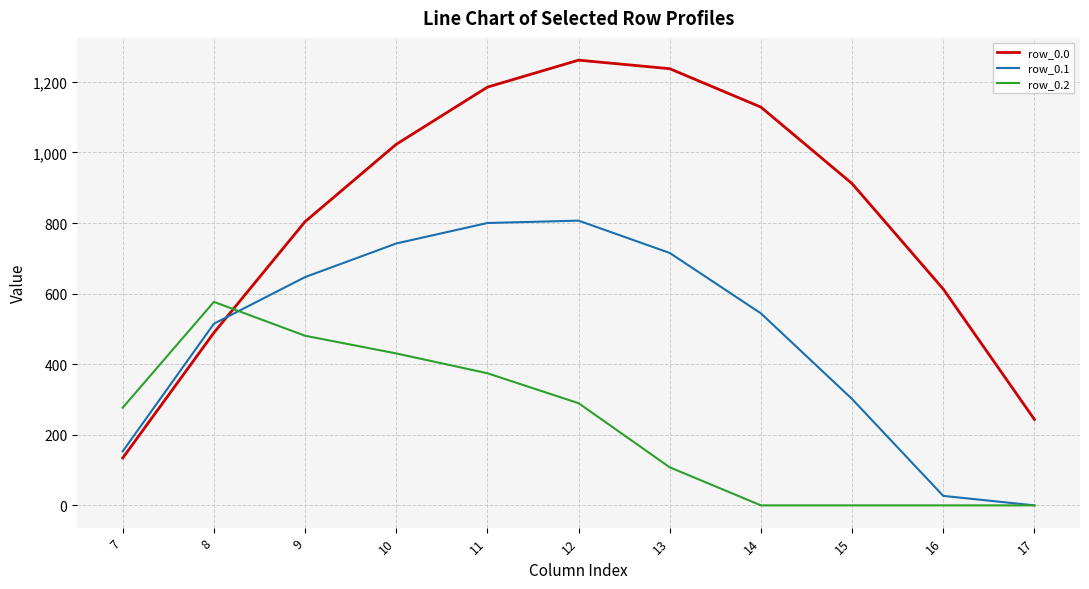

How many values in the row_0.2 series exceed 276?

6